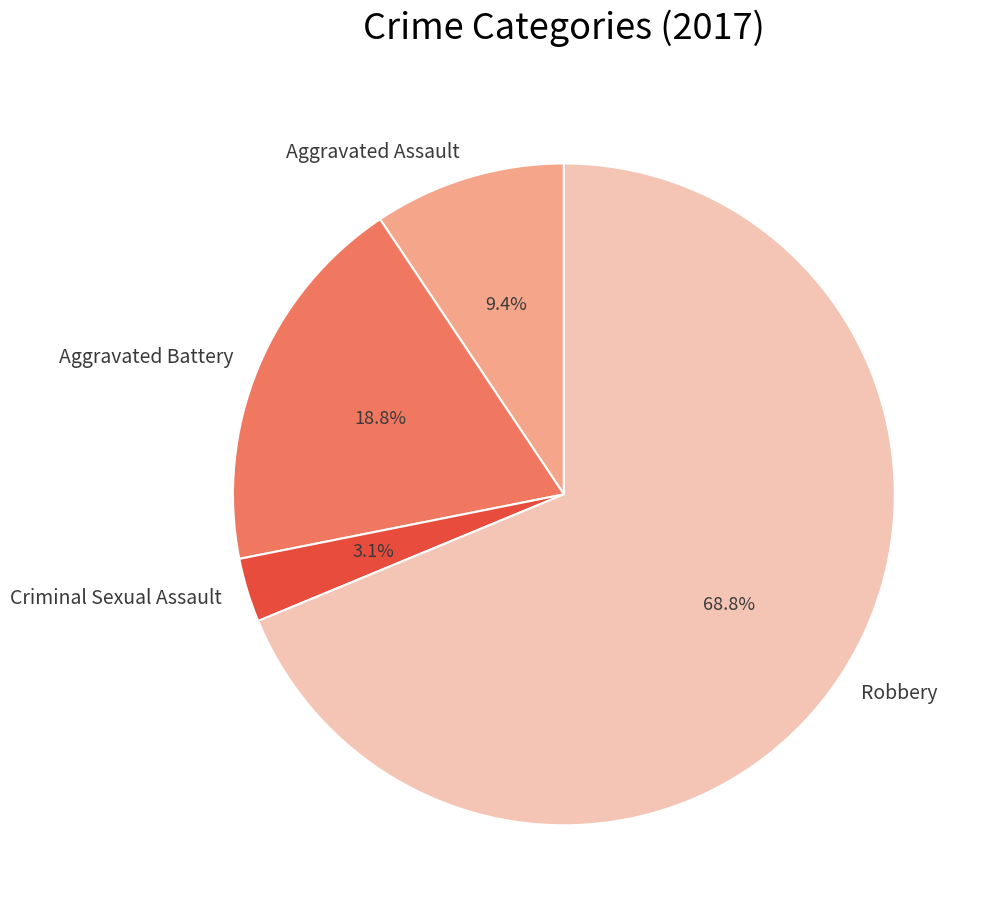

Rank the categories by value from lowest to highest.

Criminal Sexual Assault, Aggravated Assault, Aggravated Battery, Robbery